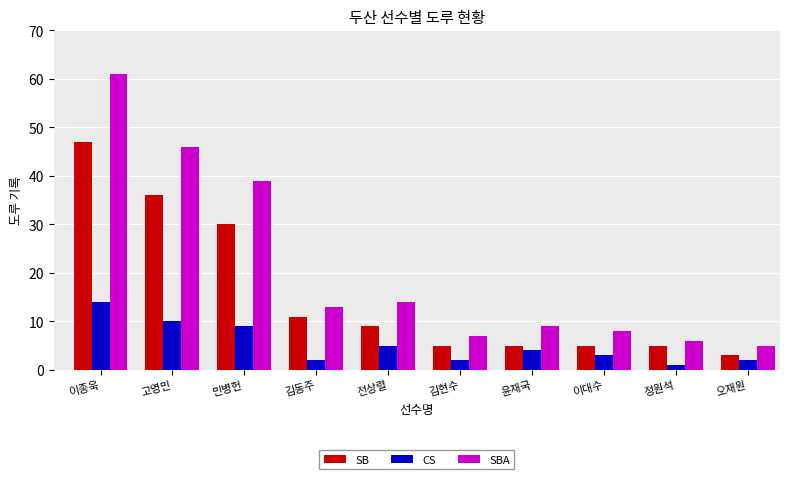

What is the difference between the second highest and second lowest values in the SBA series?

40